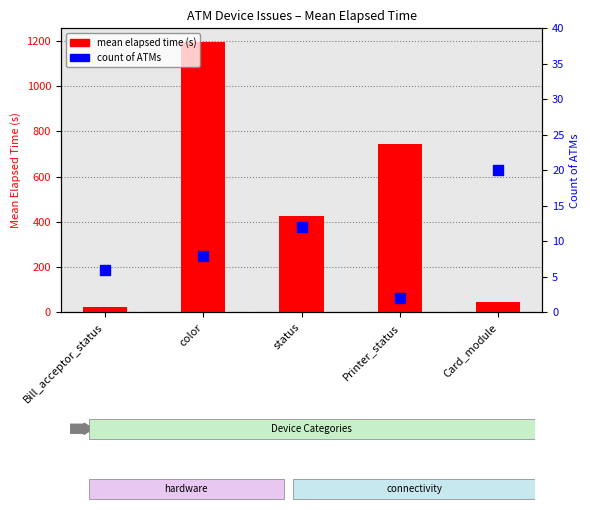

Is the value of mean elapsed time (s) at Bill_acceptor_status greater than the value of count of ATMs at status?

Yes